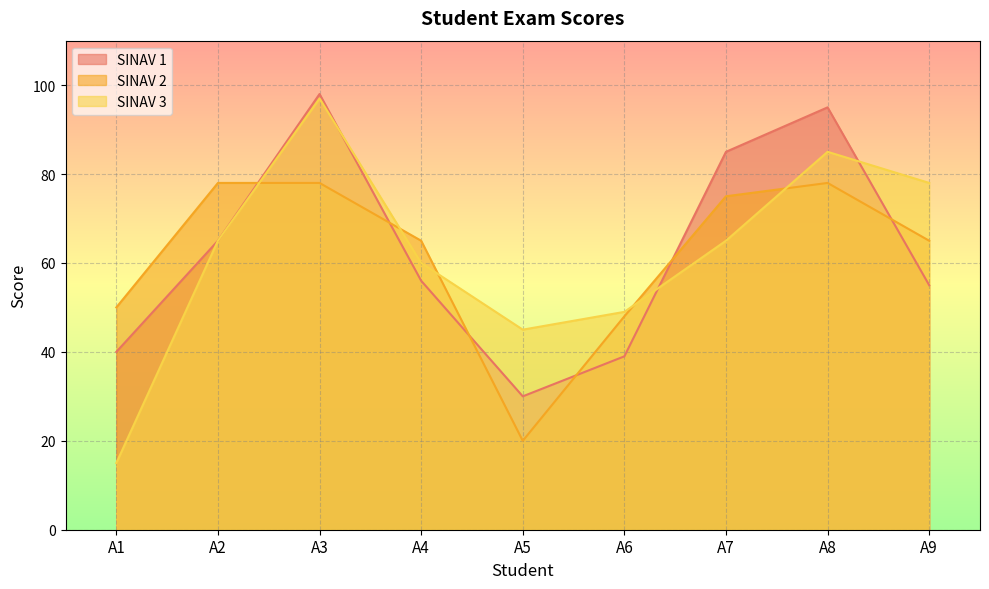

What is the difference between the highest and lowest values at A3?

20